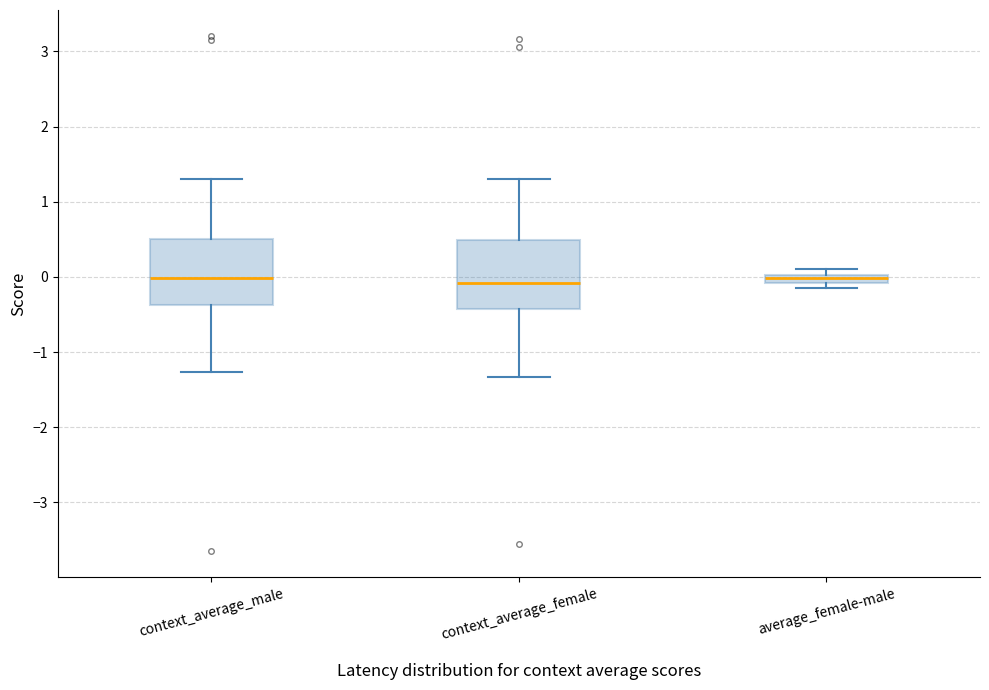

Where is the lower edge of the box for context_average_male on the y-axis? The values are not printed on the chart, so give them approximately, as read against the axis.

-0.4